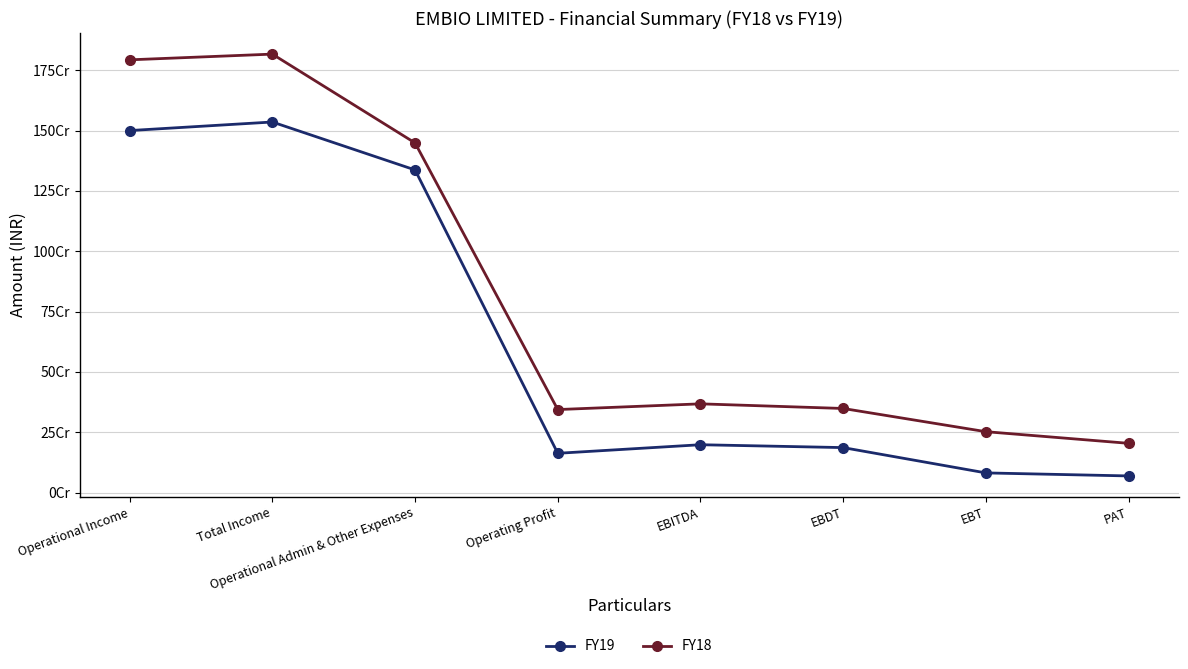

True or false: FY18 has a value of 563455049 at Operating Profit.

False